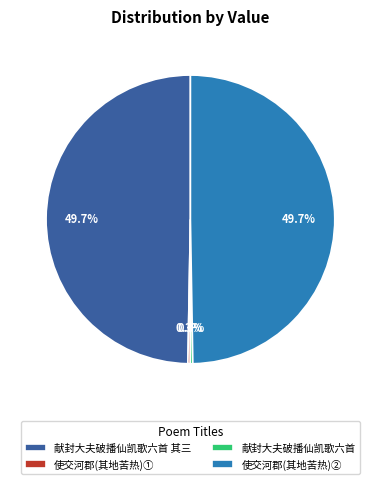

Do 献封大夫破播仙凯歌六首 其三 and 使交河郡(其地苦热)② together represent more than half of the pie?

Yes